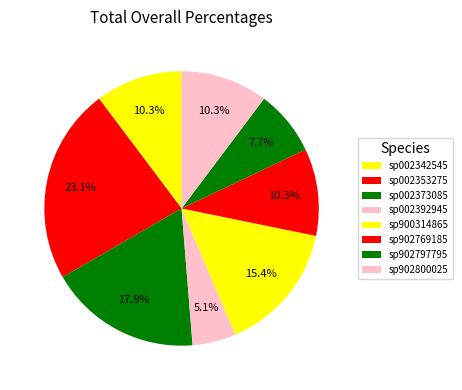

How many slices are in this pie chart?

8